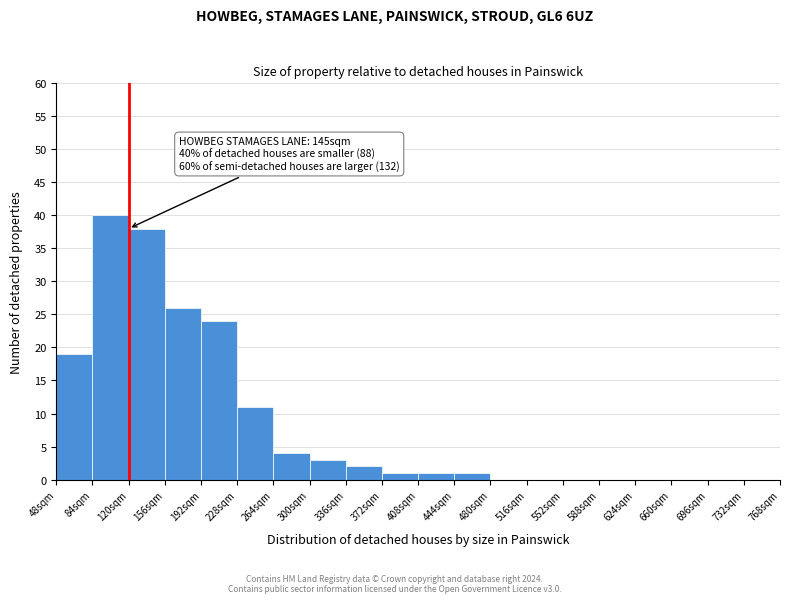

Which range on the x-axis has the tallest bar?

84 to 120